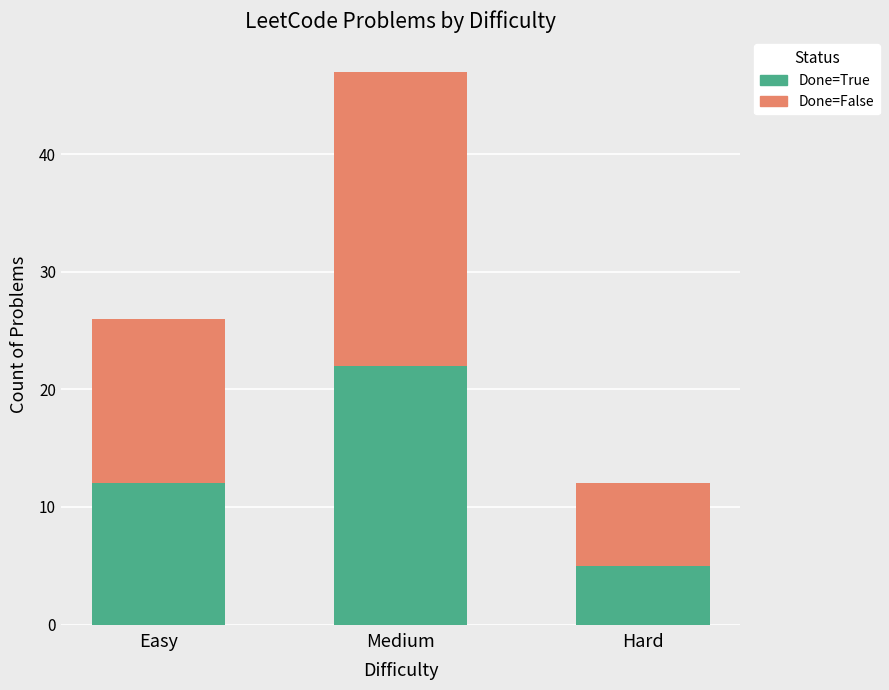

Reading right to left, transcribe the values for Done=True.

Hard=5	Medium=22	Easy=12